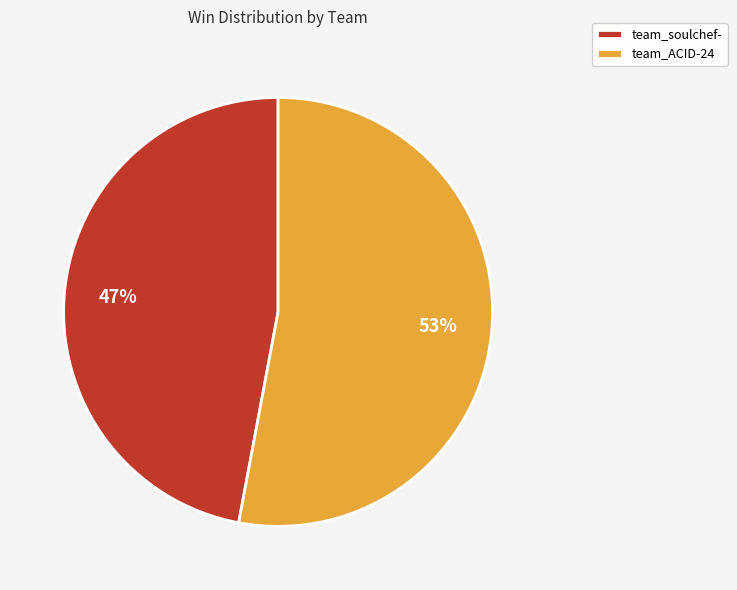

How many segments does this pie chart have?

2